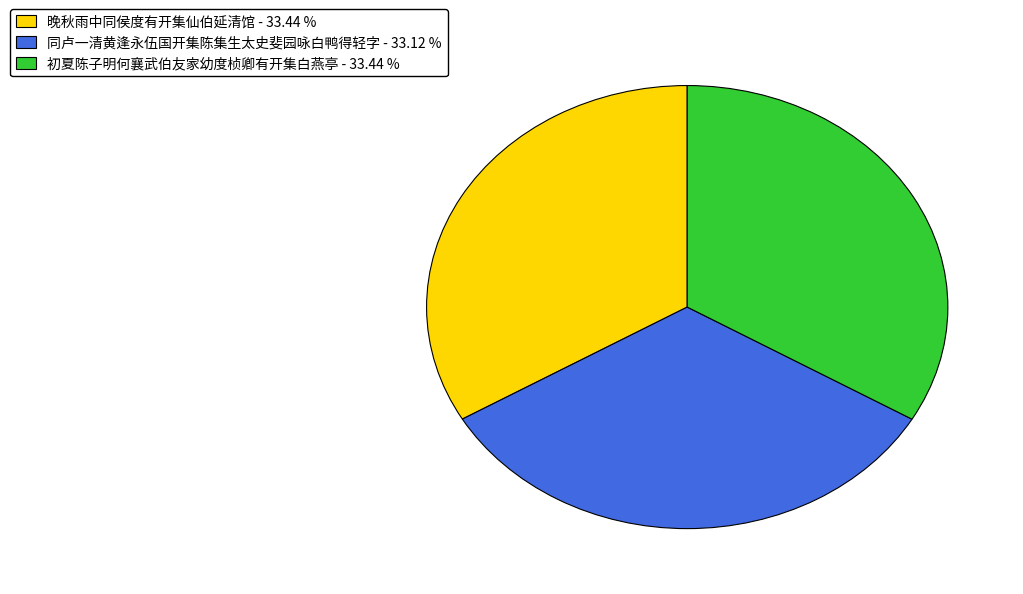

How many segments does this pie chart have?

3